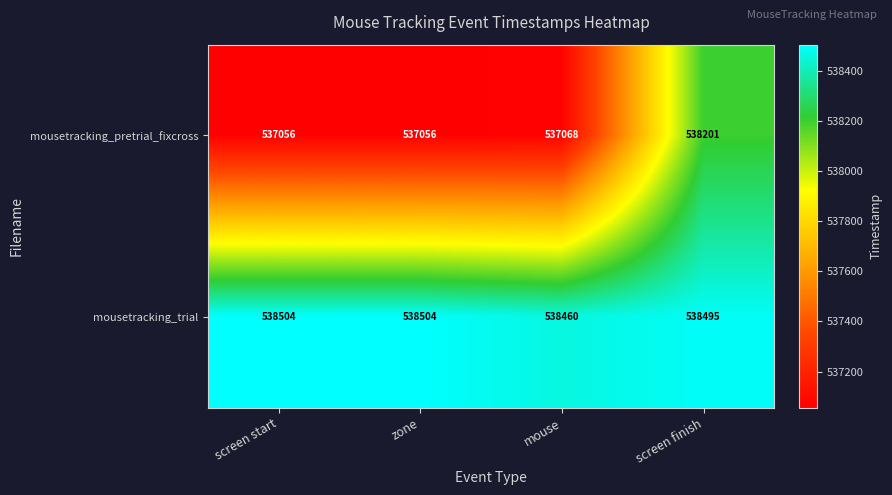

What is the sum of all mousetracking_trial values?

2153963